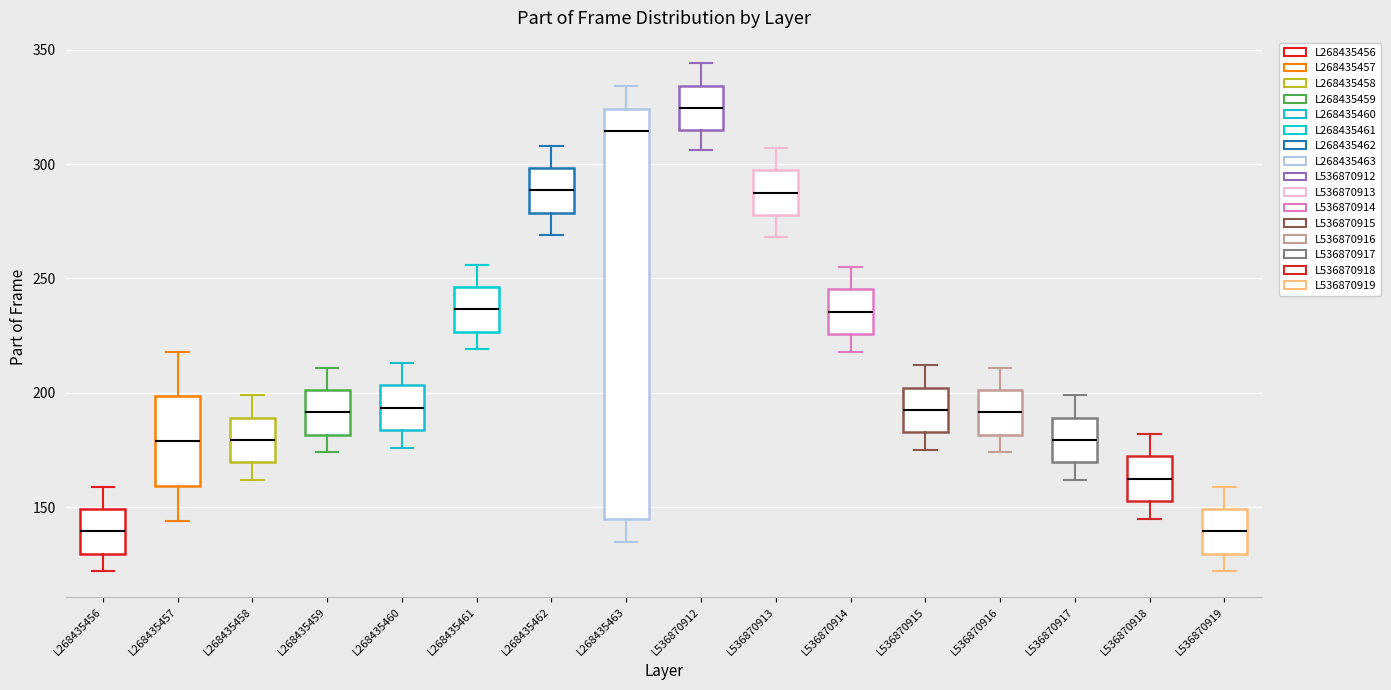

Comparing the boxes themselves (not the whiskers), which one is the tallest?

L268435463